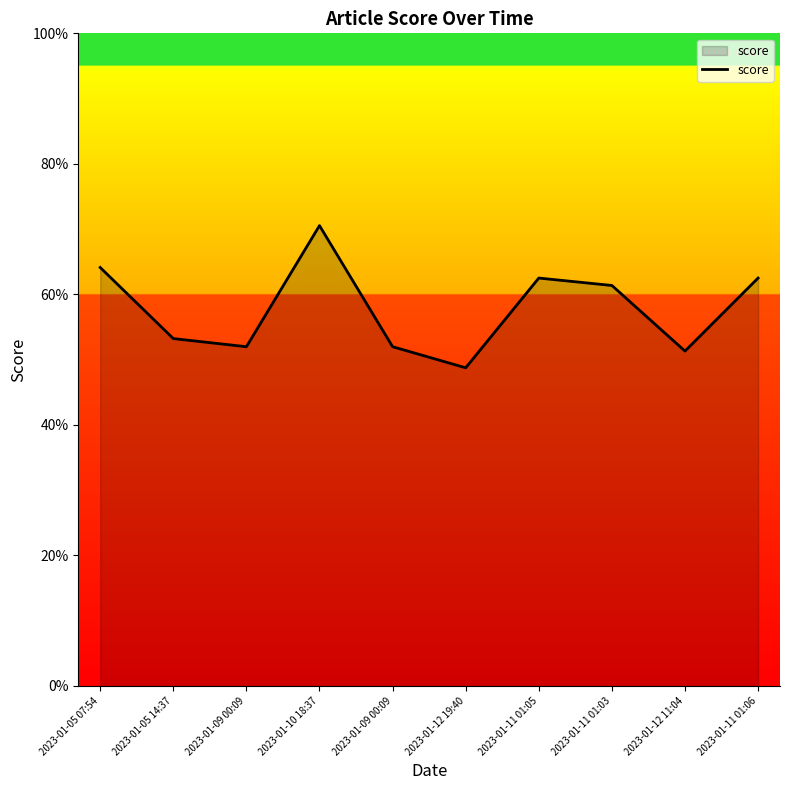

What is the sum of all values?

578.3